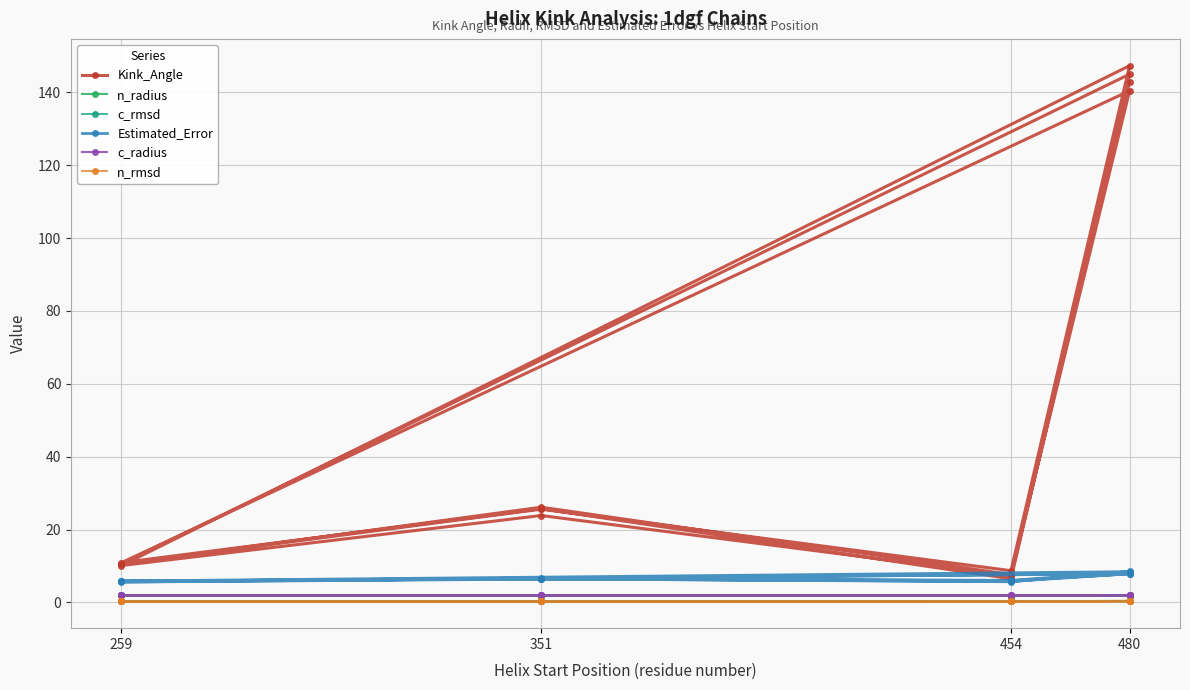

How many c_radius values are between 1 and 2?

16